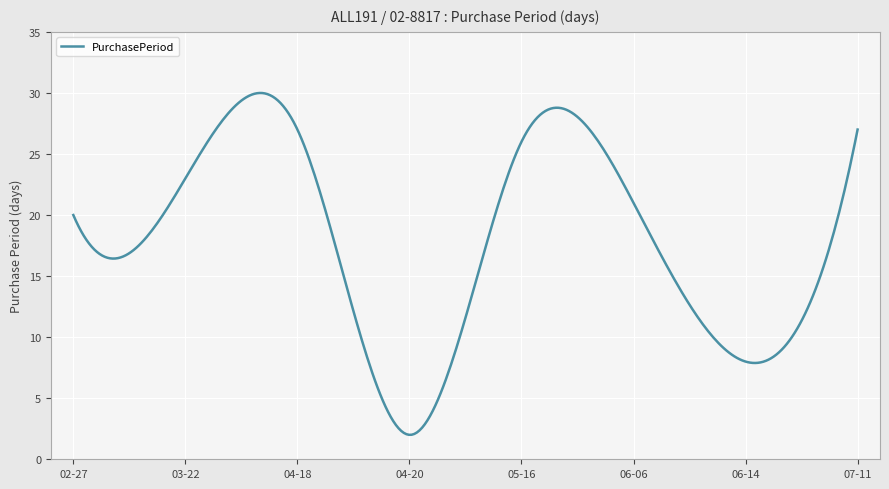

What is the difference between the maximum and minimum values?

28.0